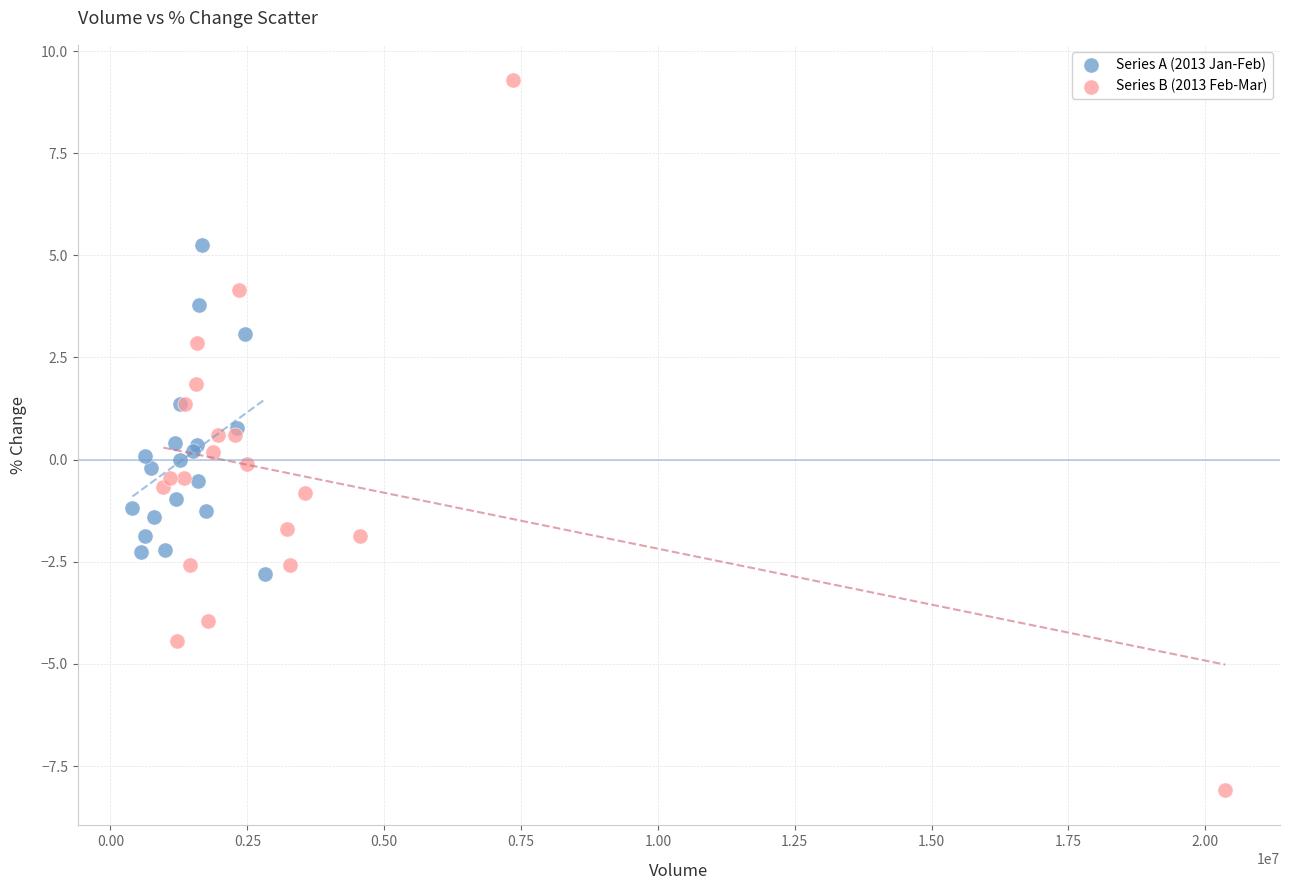

Which series reaches the maximum Y coordinate?

Series B (2013 Feb-Mar)